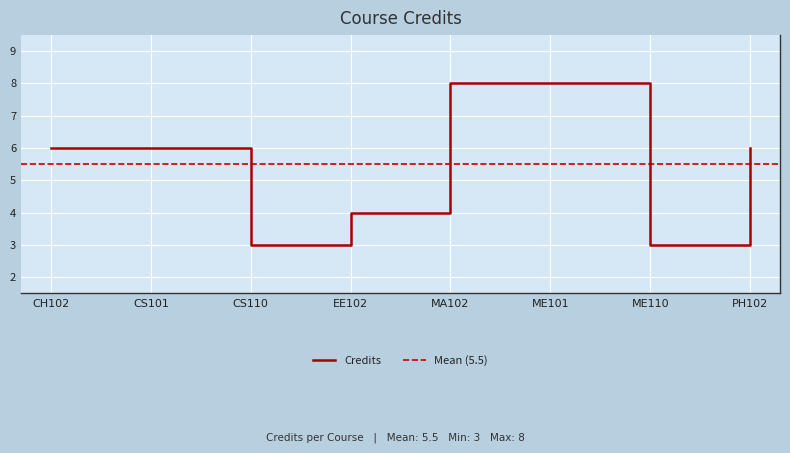

Count the number of categories in the chart.

8